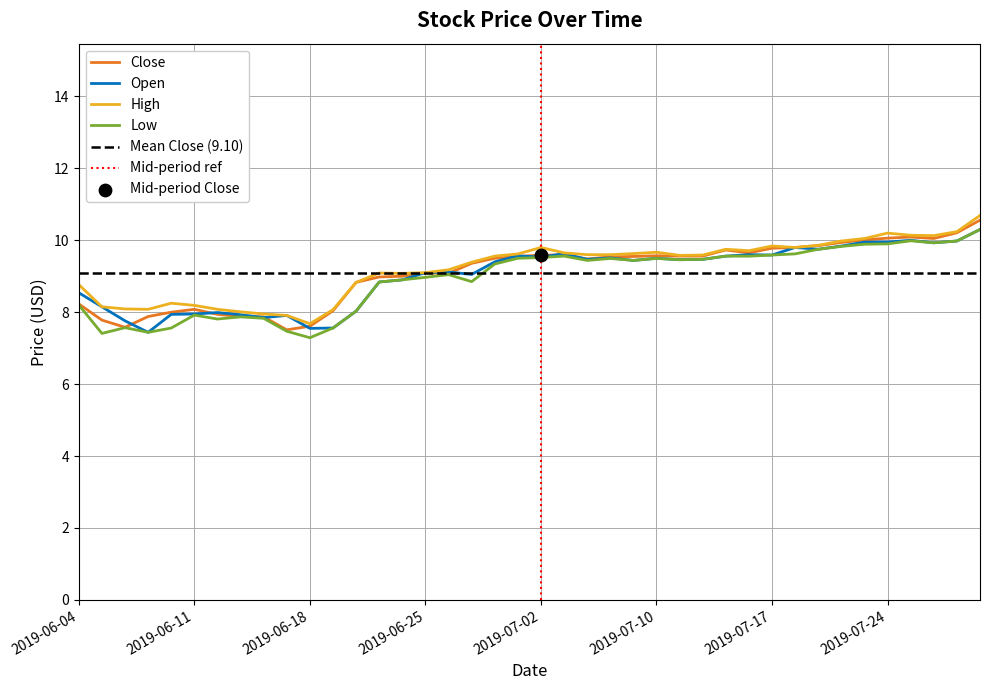

At which category is the sum across all series the highest?

2019-07-30